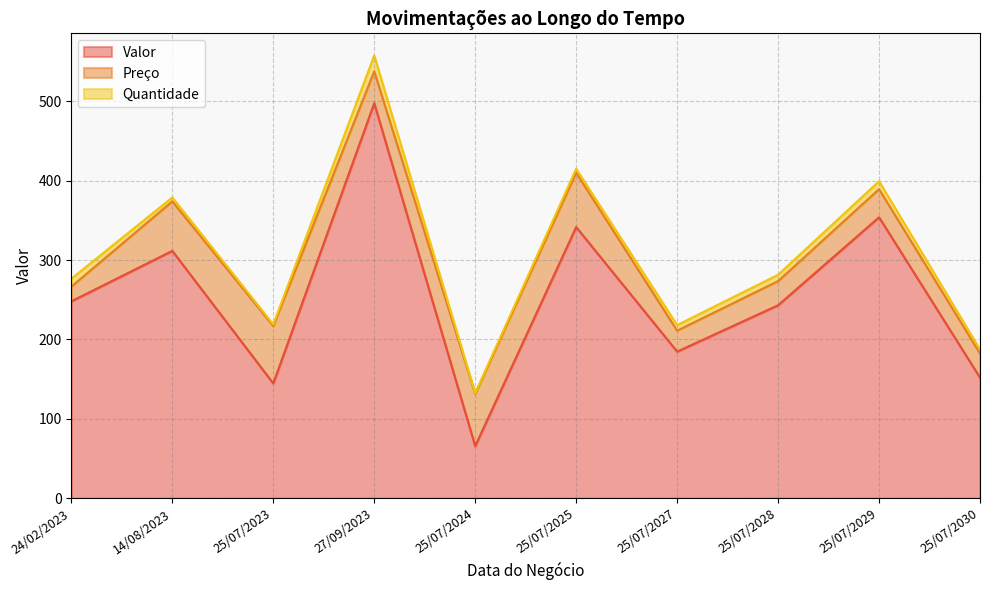

Reading right to left, what are all the values shown in this chart?

Valor: 25/07/2030=151.9	25/07/2029=353.8	25/07/2028=243.0	25/07/2027=184.7	25/07/2025=341.5	25/07/2024=65.7	27/09/2023=497.4	25/07/2023=144.6	14/08/2023=311.5	24/02/2023=248.0
Preço: 25/07/2030=30.4	25/07/2029=35.4	25/07/2028=30.4	25/07/2027=26.4	25/07/2025=68.3	25/07/2024=65.7	27/09/2023=40.1	25/07/2023=72.3	14/08/2023=62.3	24/02/2023=18.5
Quantidade: 25/07/2030=5.0	25/07/2029=10.0	25/07/2028=8.0	25/07/2027=7.0	25/07/2025=5.0	25/07/2024=1.0	27/09/2023=20.0	25/07/2023=2.0	14/08/2023=5.0	24/02/2023=10.0